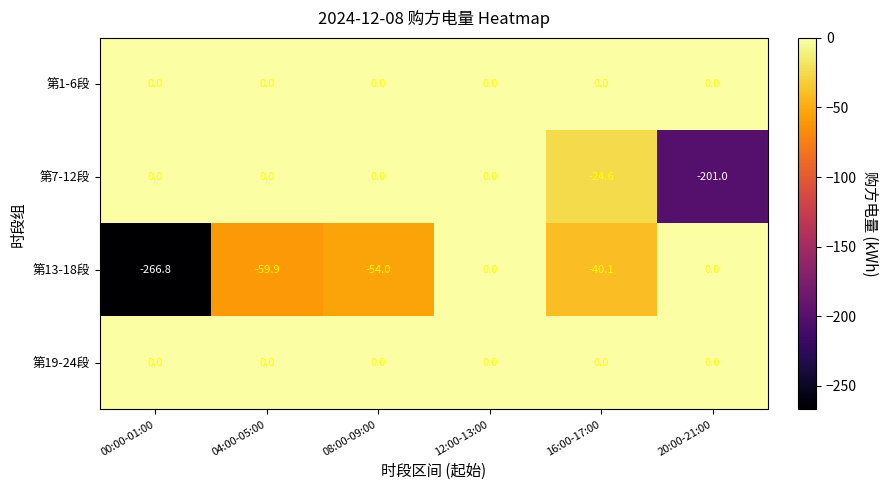

Between 04:00-05:00 and 08:00-09:00, which series saw the biggest shift?

第13-18段